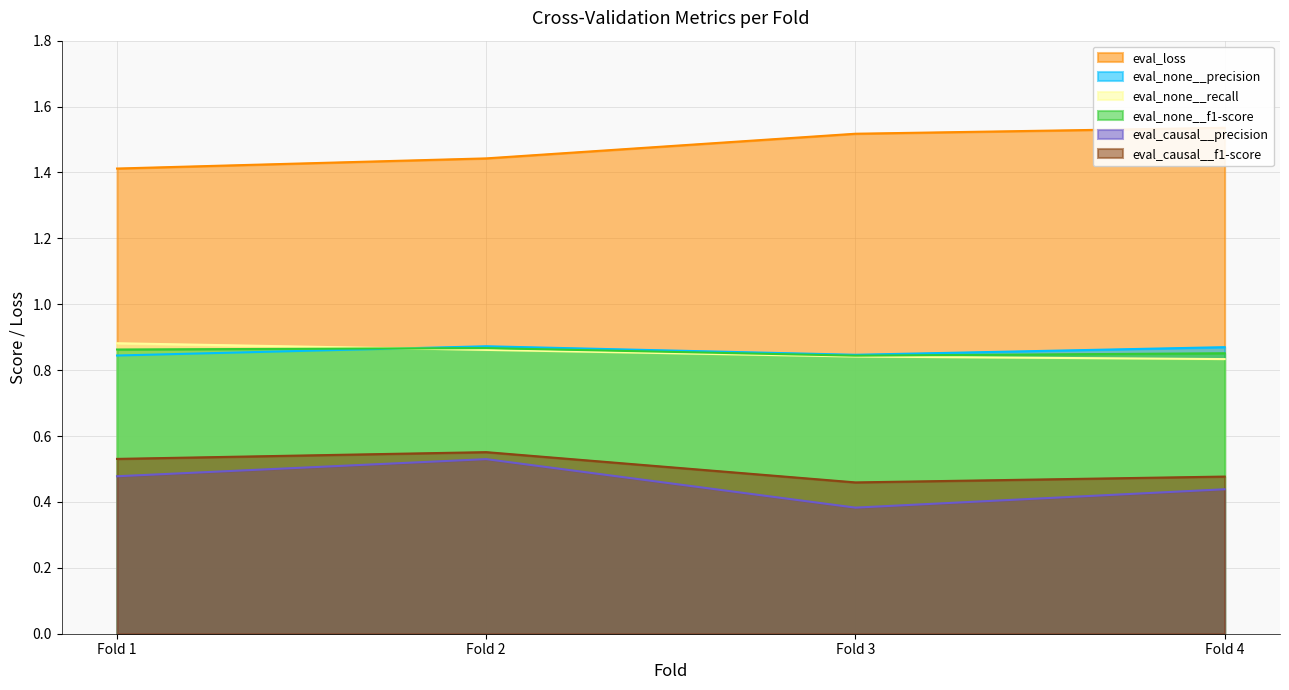

What is the value of the eval_none__f1-score point at the 3rd from the left?

0.8